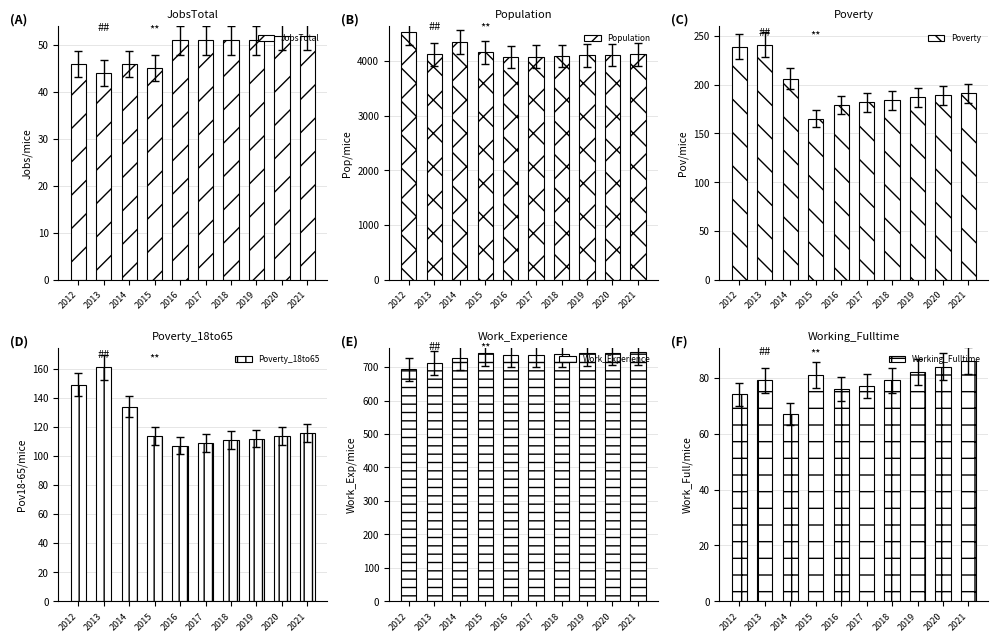

Is the value of Poverty at 2015 greater than the value of Working_Fulltime at 2014?

Yes